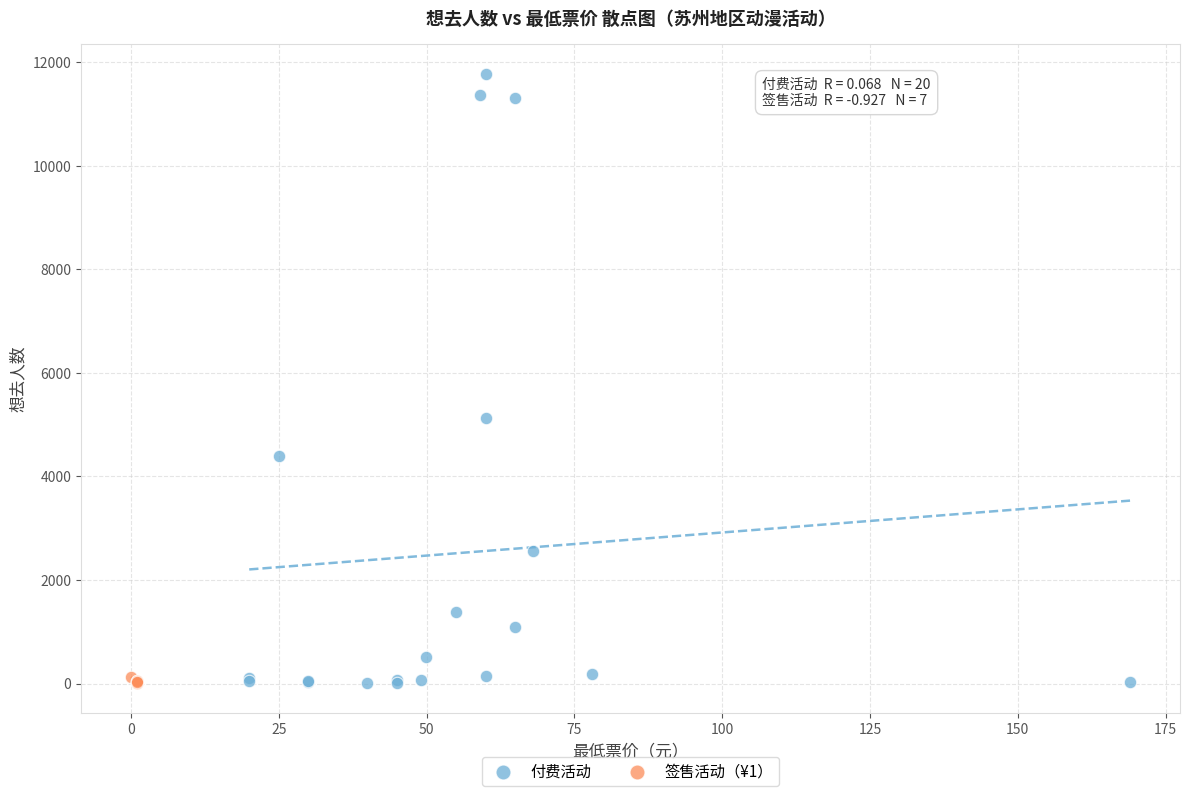

Which series reaches the maximum Y coordinate?

付费活动